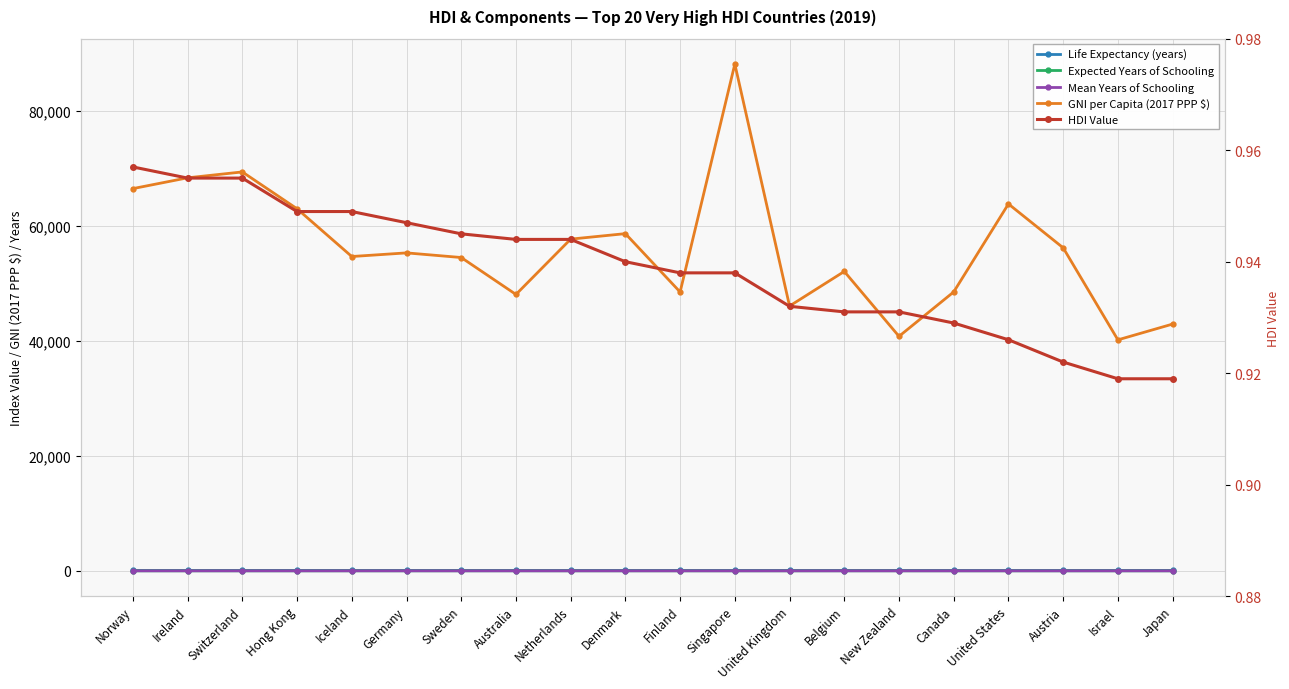

How many values in the GNI per Capita (2017 PPP $) series exceed 55314?

9